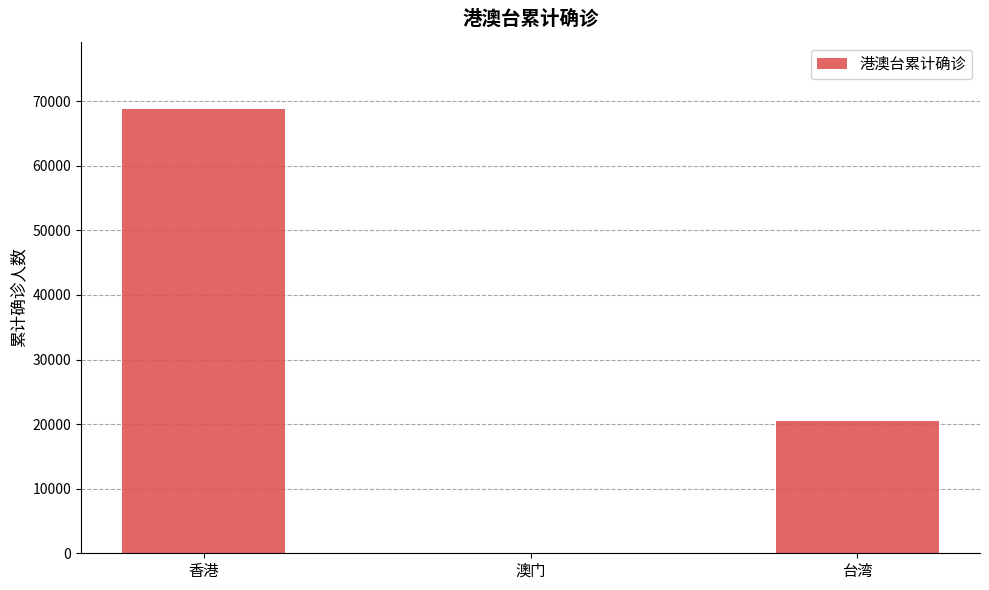

How many categories are shown in the chart?

3